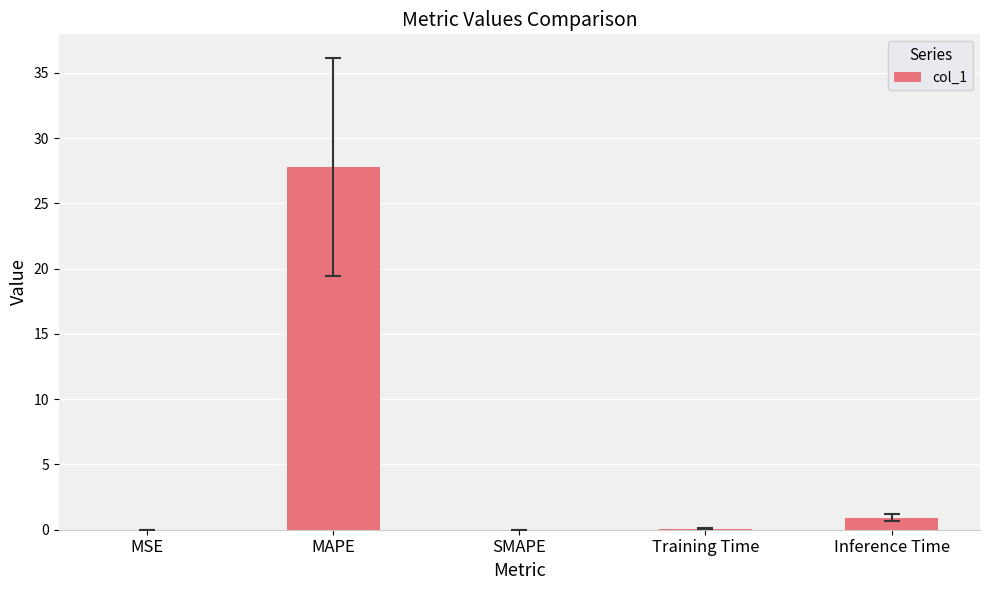

True or false: the data shows 9.1 at SMAPE.

False